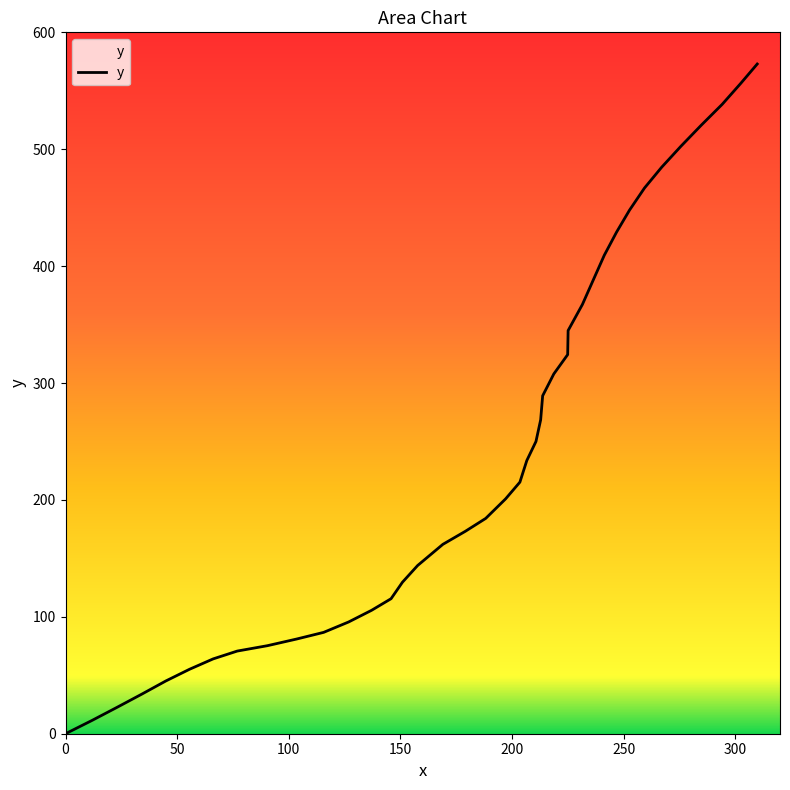

What is the difference between the maximum and minimum values?

572.9